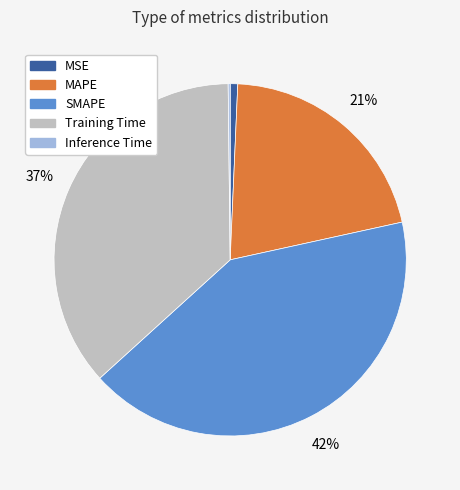

Is the sum of MSE and SMAPE greater than half?

No